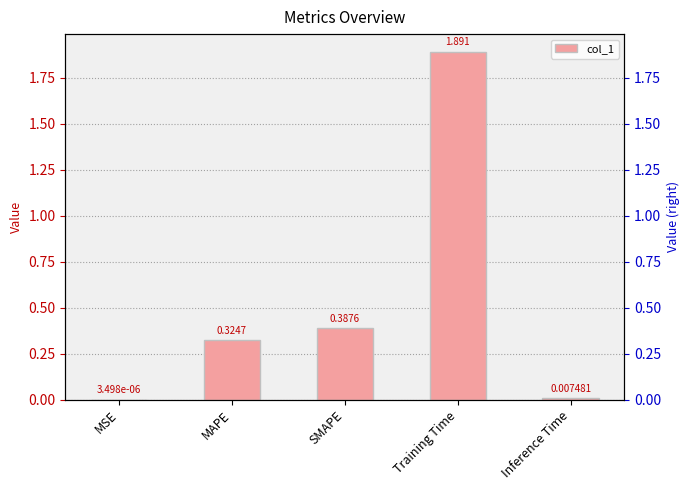

Reading left to right, list all the values displayed in this chart.

MSE=0.0	MAPE=0.3	SMAPE=0.4	Training Time=1.9	Inference Time=0.0